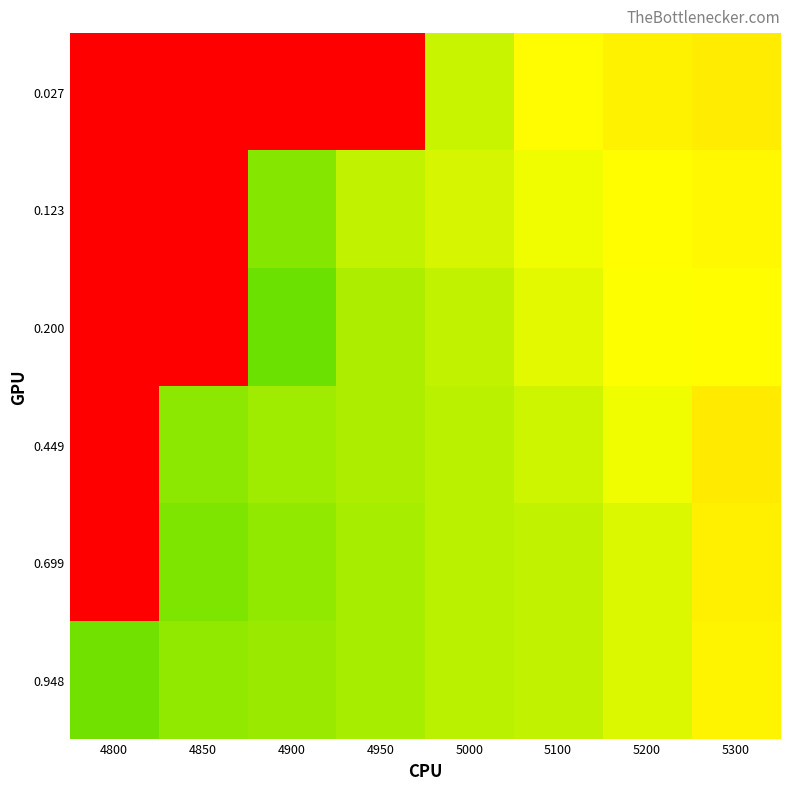

Reading left to right, transcribe all the data shown in this chart.

0.027: 4800=1.0	4850=1.0	4900=1.0	4950=1.0	5000=0.1	5100=0.2	5200=0.2	5300=0.2
0.123: 4800=1.0	4850=1.0	4900=0.1	4950=0.1	5000=0.1	5100=0.1	5200=0.2	5300=0.2
0.200: 4800=1.0	4850=1.0	4900=0.1	4950=0.1	5000=0.1	5100=0.1	5200=0.1	5300=0.2
0.449: 4800=1.0	4850=0.1	4900=0.1	4950=0.1	5000=0.1	5100=0.1	5200=0.1	5300=0.2
0.699: 4800=1.0	4850=0.1	4900=0.1	4950=0.1	5000=0.1	5100=0.1	5200=0.1	5300=0.2
0.948: 4800=0.1	4850=0.1	4900=0.1	4950=0.1	5000=0.1	5100=0.1	5200=0.1	5300=0.2